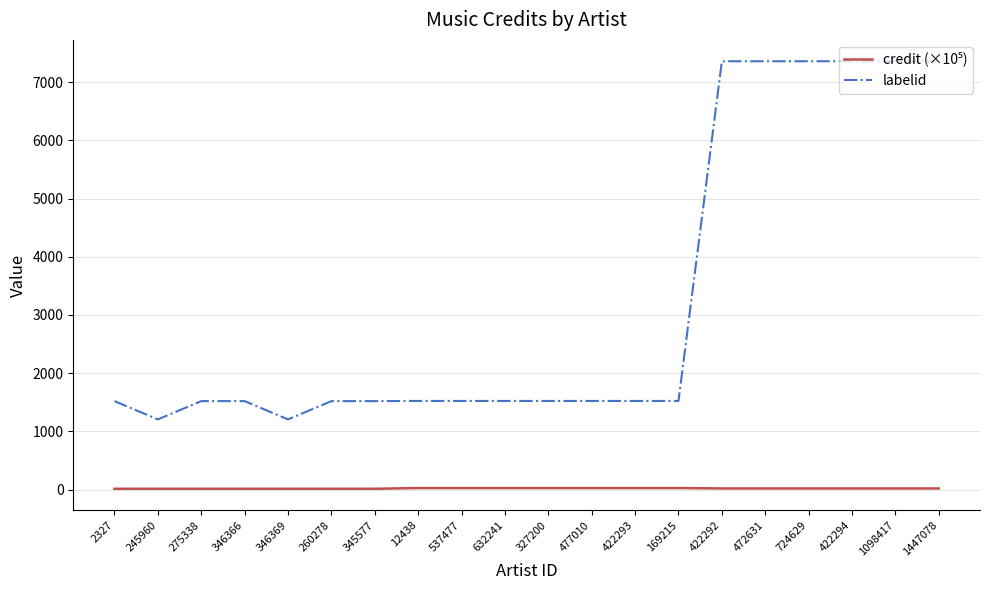

Which series has the largest total across all categories?

labelid